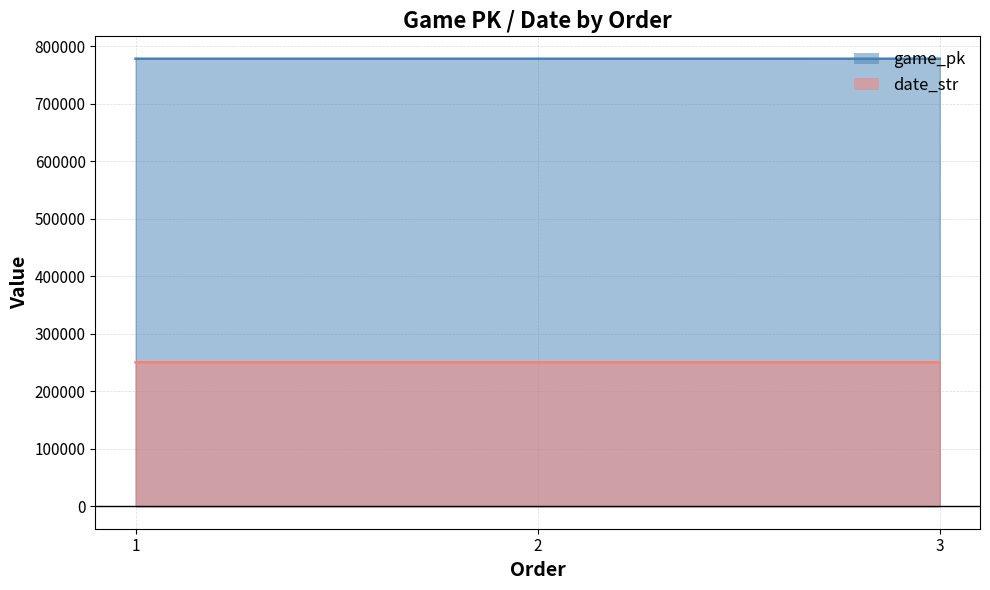

How many lines are shown in the chart?

2